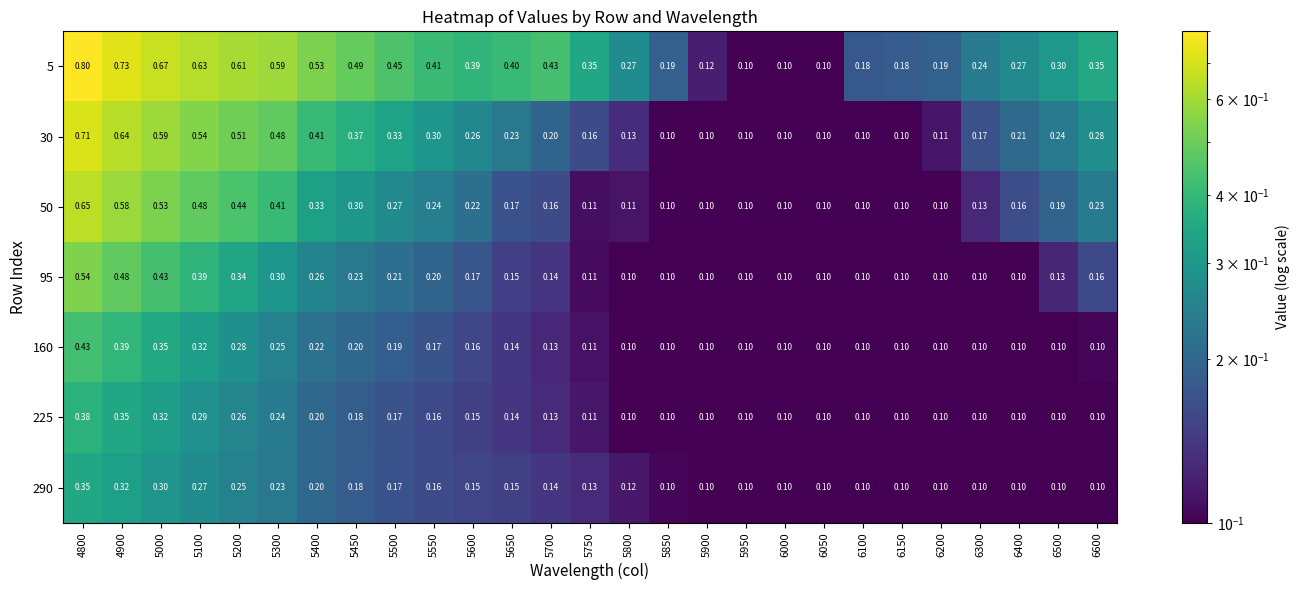

Between 5850 and 6300, which series saw the biggest shift?

30